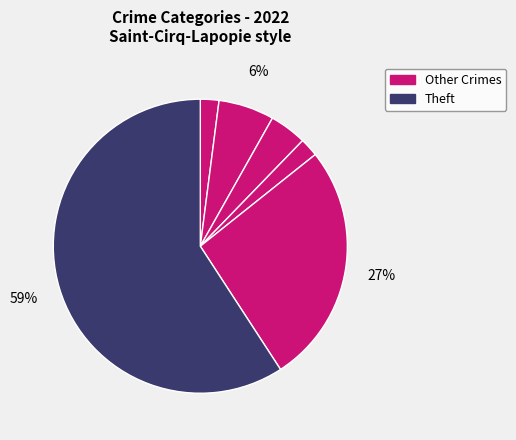

Count the number of slices in the pie.

6